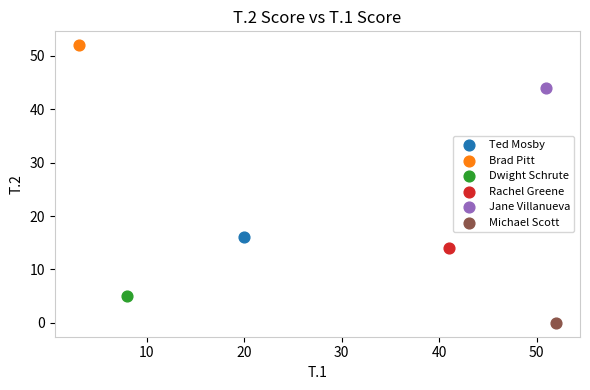

Which series reaches the maximum Y coordinate?

Brad Pitt